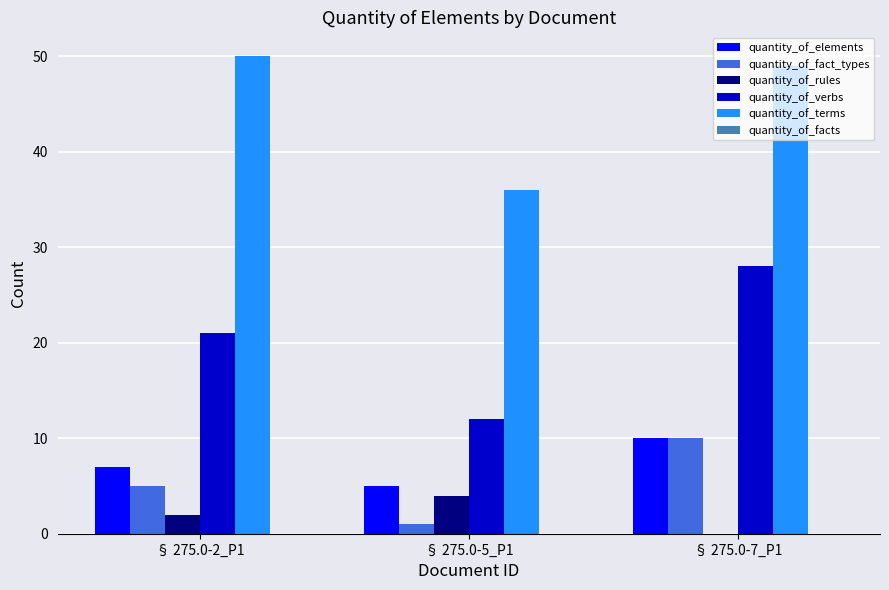

At which label is quantity_of_terms closest to 43?

§ 275.0-7_P1